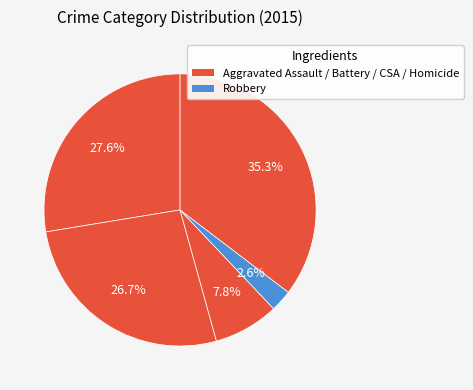

Count the number of slices in the pie.

5